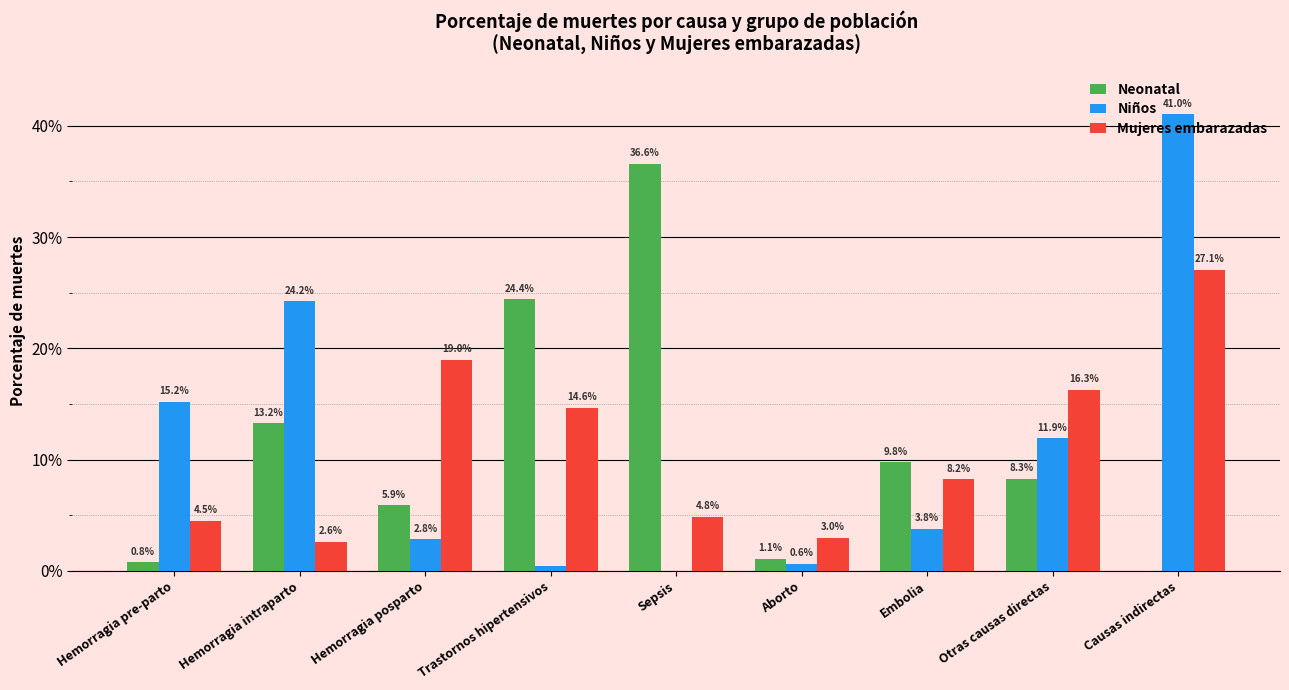

Does the chart contain stacked bars?

No